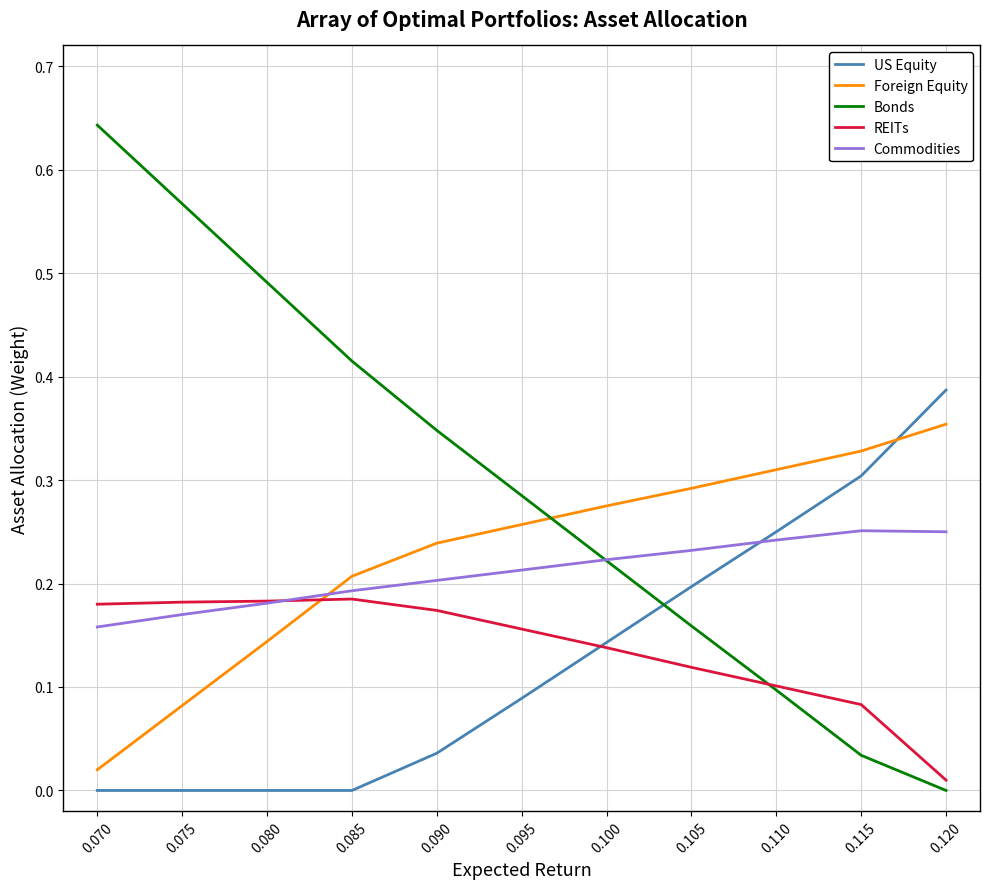

Which series has the largest total across all categories?

Bonds